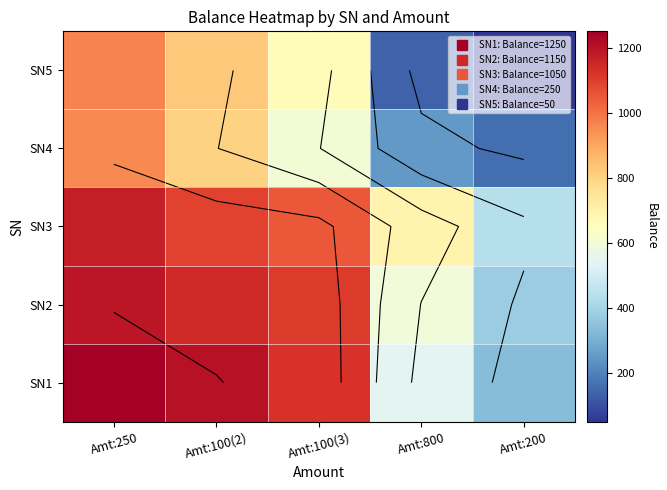

List the series in order of their peak value, lowest first.

SN4, SN5, SN3, SN2, SN1